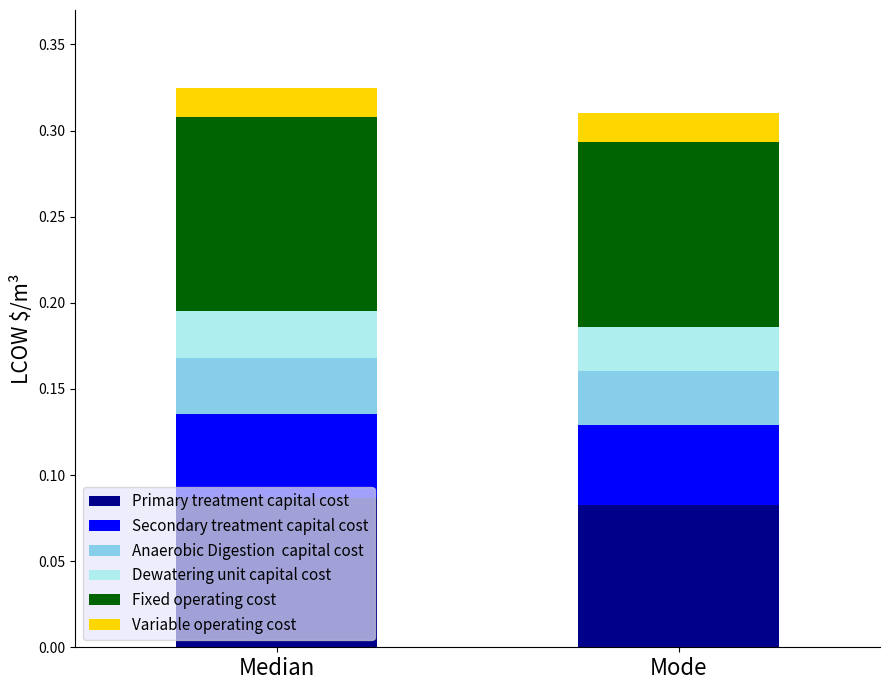

What is the total value across all series at Mode?

0.3